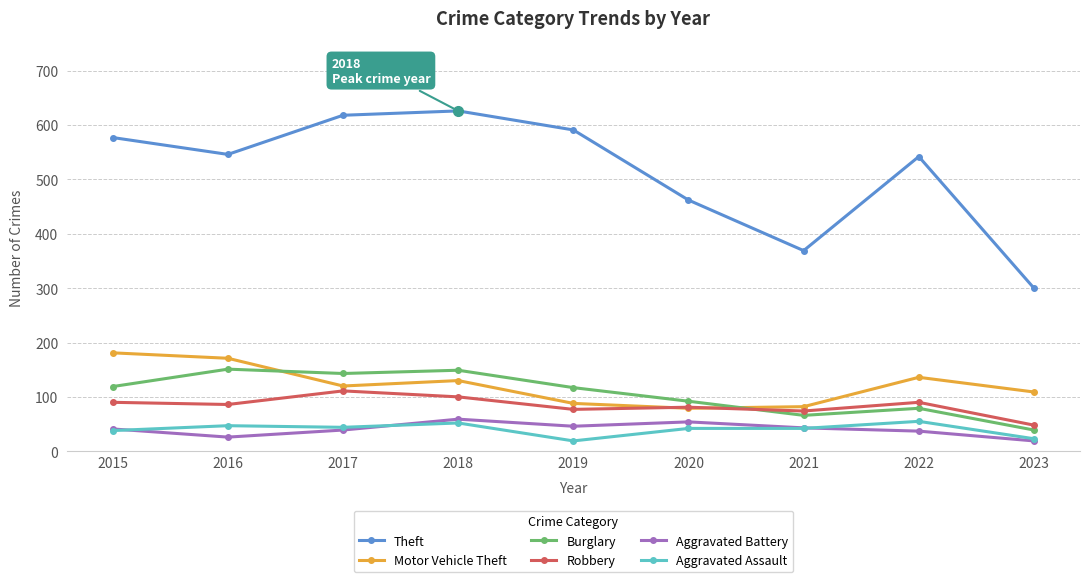

What is the value of the Aggravated Assault point at the 4th from the left?

52